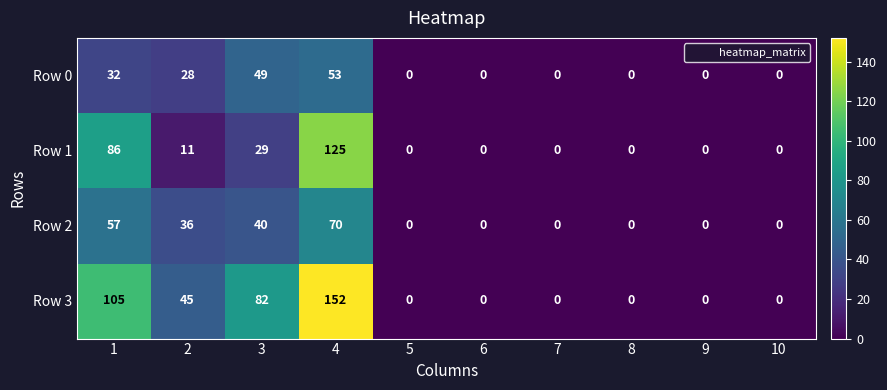

Which series has the largest total across all categories?

Row 3